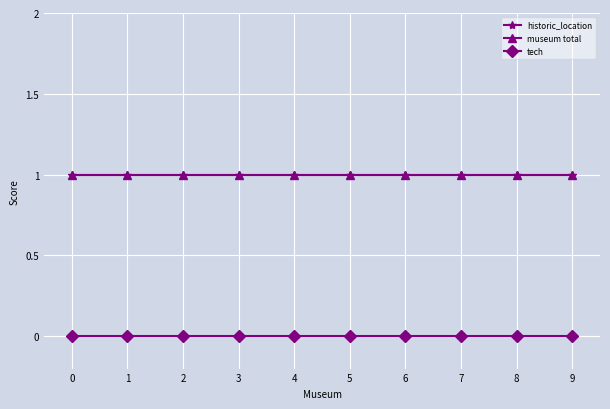

Reading left to right, what are all the values shown in this chart?

historic_location: 0=1	1=1	2=1	3=1	4=1	5=1	6=1	7=1	8=1	9=1
museum total: 0=1	1=1	2=1	3=1	4=1	5=1	6=1	7=1	8=1	9=1
tech: 0=0	1=0	2=0	3=0	4=0	5=0	6=0	7=0	8=0	9=0